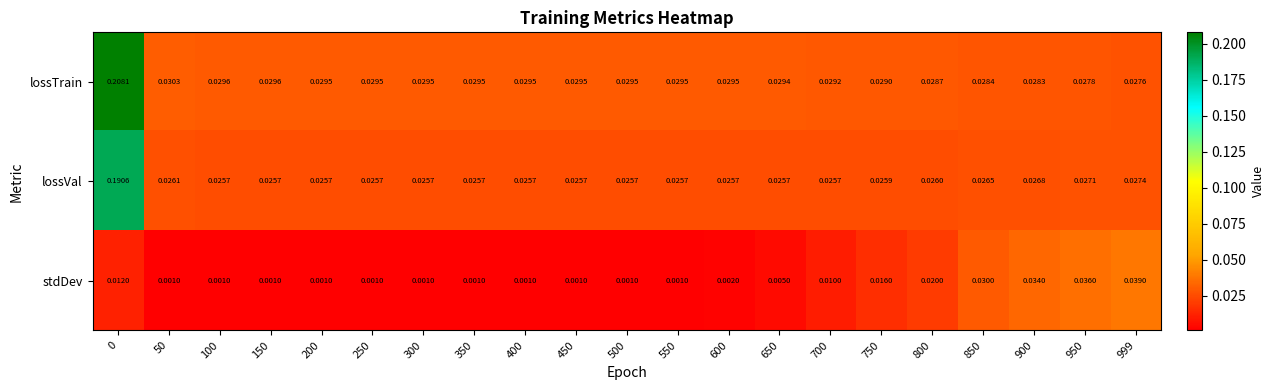

Count the number of categories in the chart.

21